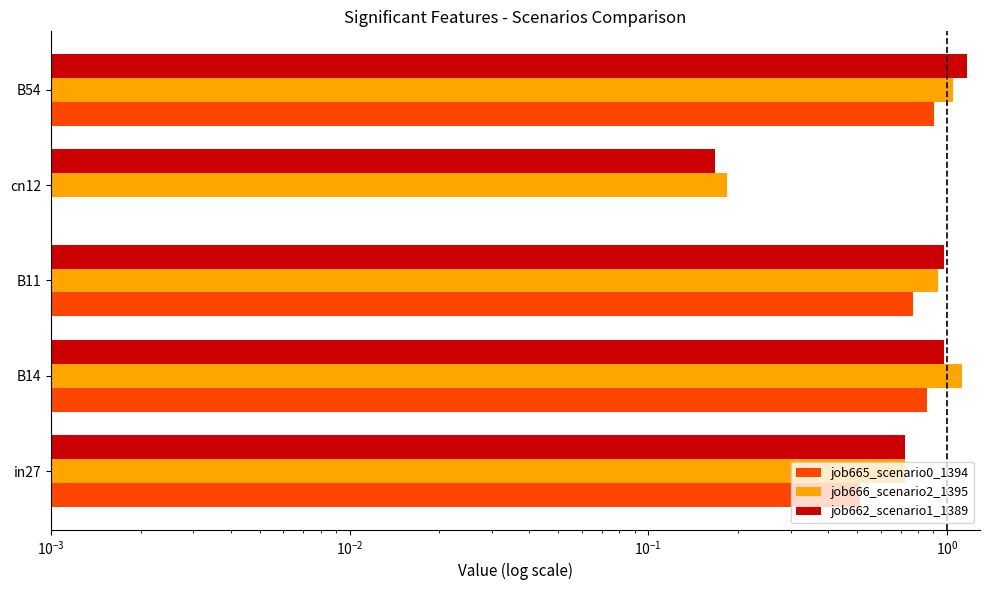

Reading right to left, list all the values displayed in this chart.

job665_scenario0_1394: 0.9	0.0	0.8	0.9	0.5
job666_scenario2_1395: 1.1	0.2	0.9	1.1	0.7
job662_scenario1_1389: 1.2	0.2	1.0	1.0	0.7